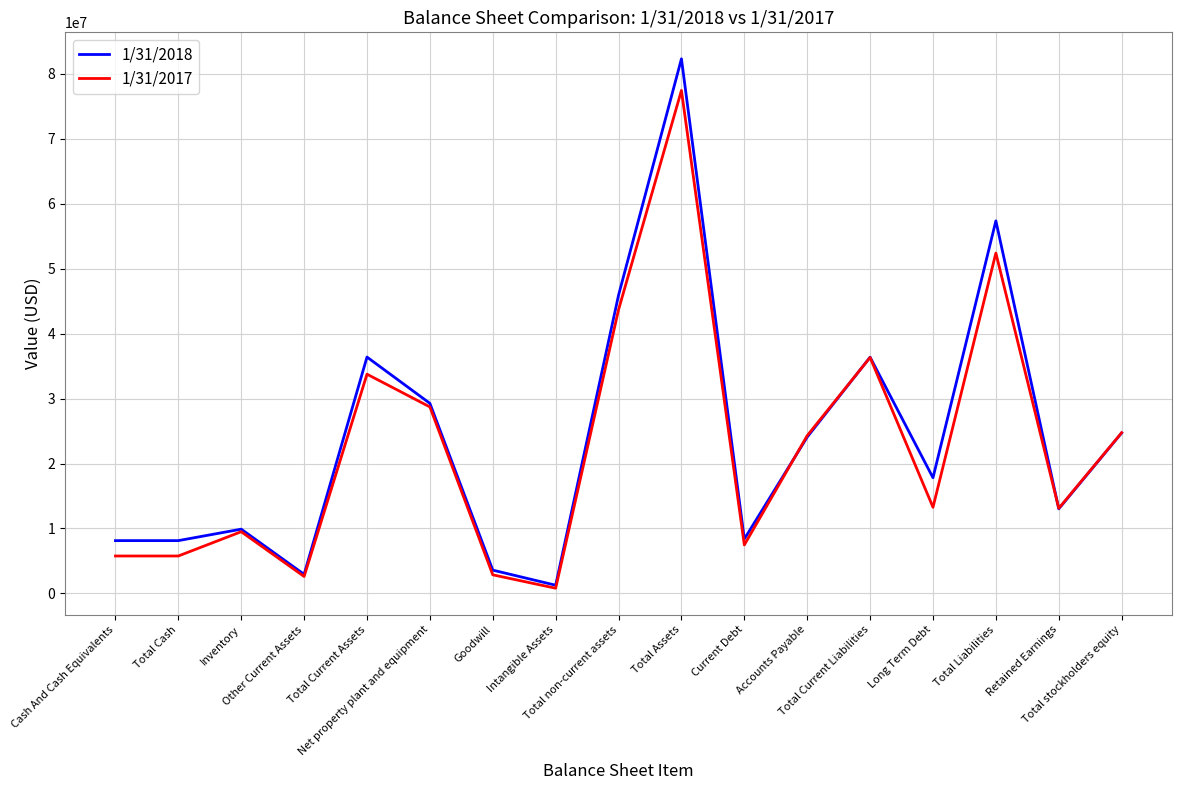

What is the maximum value shown in the chart?

82323000